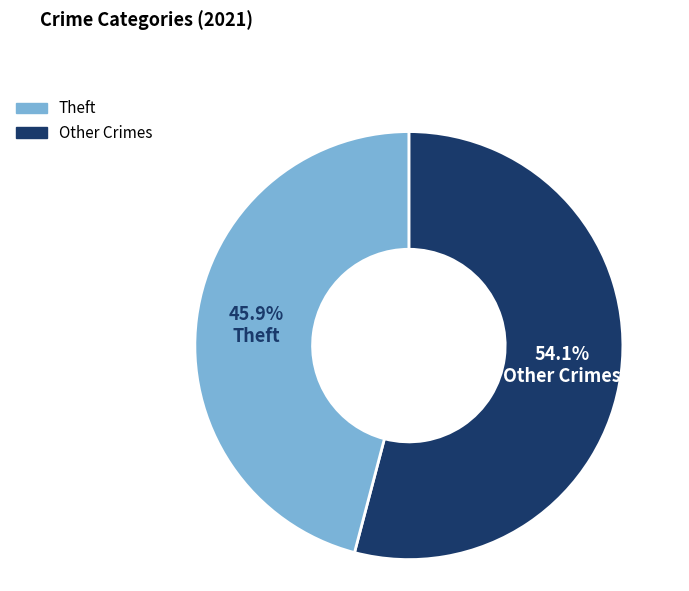

Does any single category account for the majority?

Yes